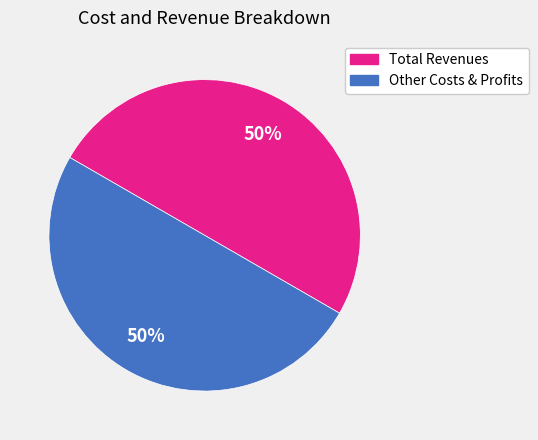

Do Total Revenues and Other Costs & Profits together represent more than half of the pie?

Yes